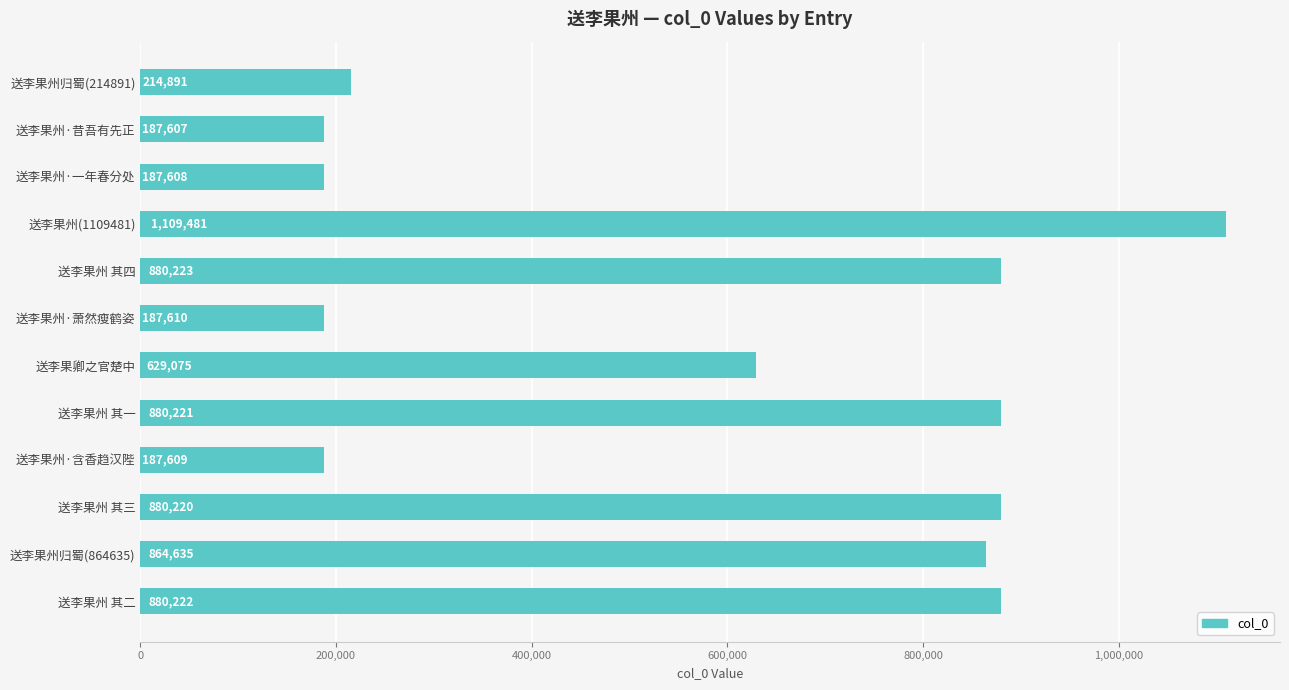

True or false: the data shows 880221 at 送李果州 其一.

True